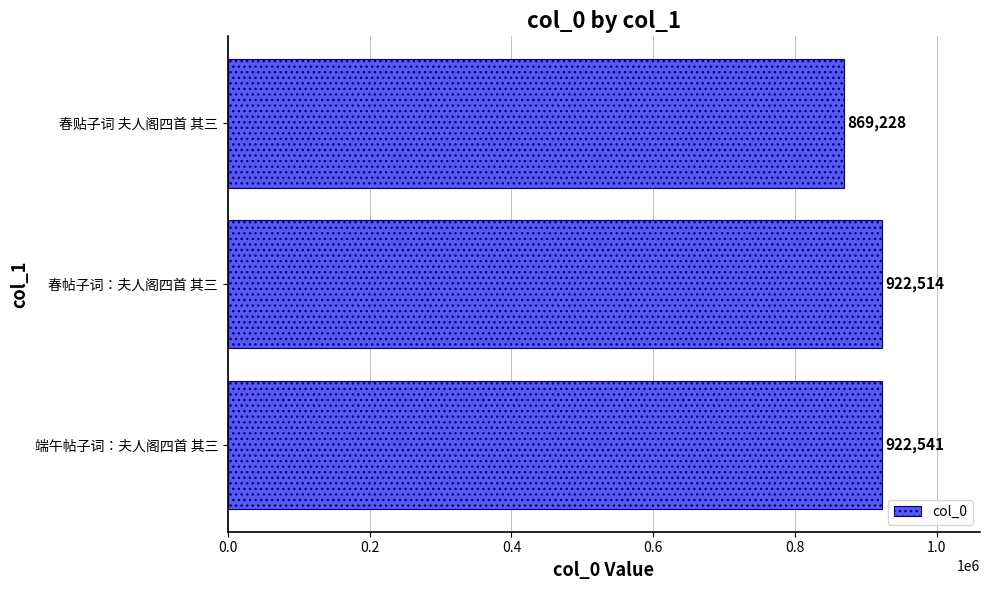

Between 春贴子词 夫人阁四首 其三 and 春帖子词：夫人阁四首 其三, which is larger?

春帖子词：夫人阁四首 其三